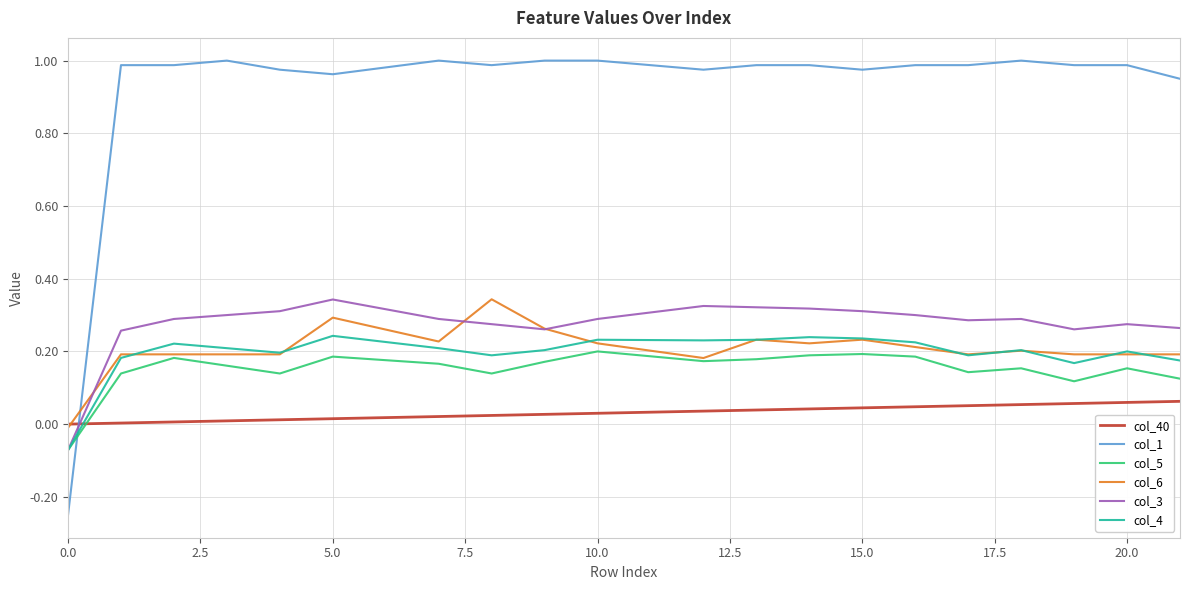

True or false: col_40 and col_1 cross at least once.

True